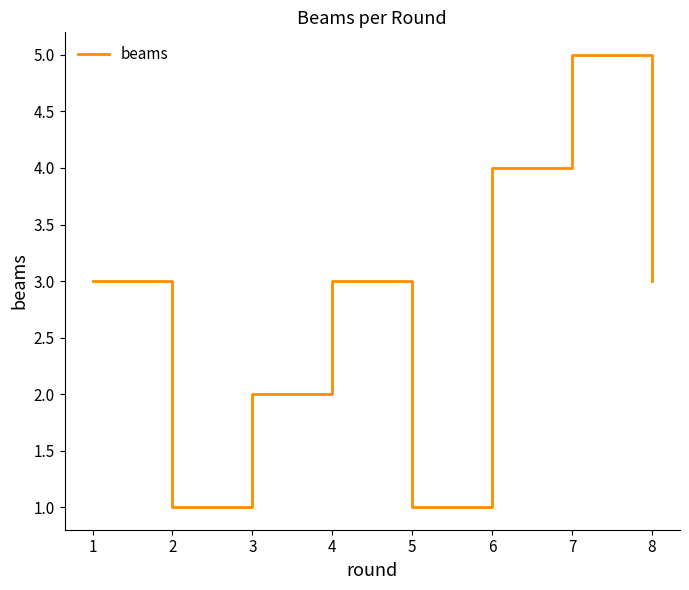

What is the change in value from 6 to 7?

+1